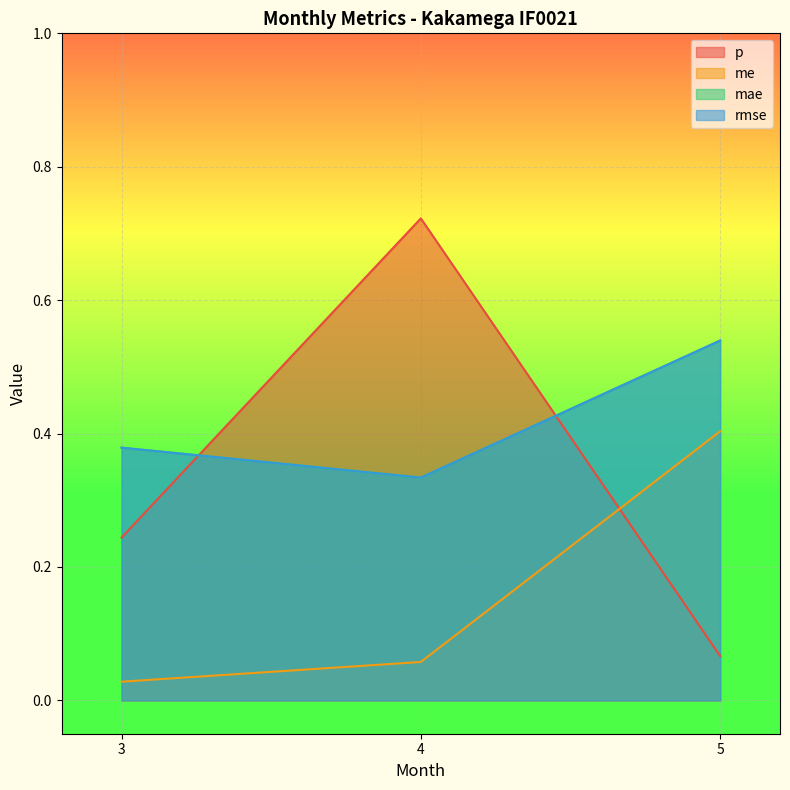

Count the mae values in the range 0 to 1.

3